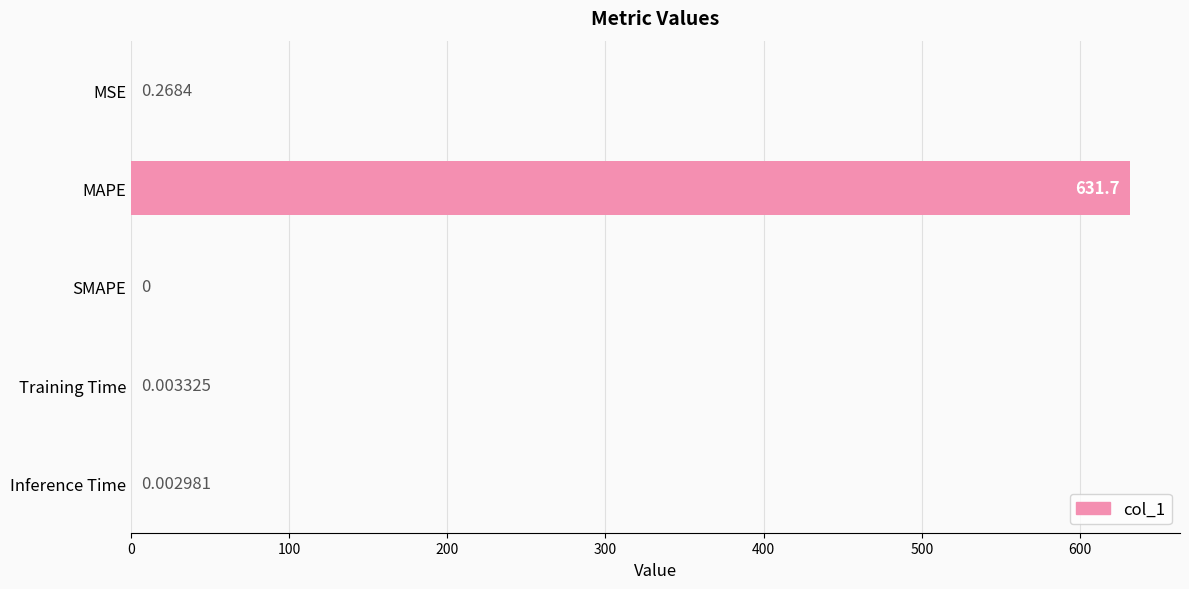

At which label is the value closest to 315?

MSE